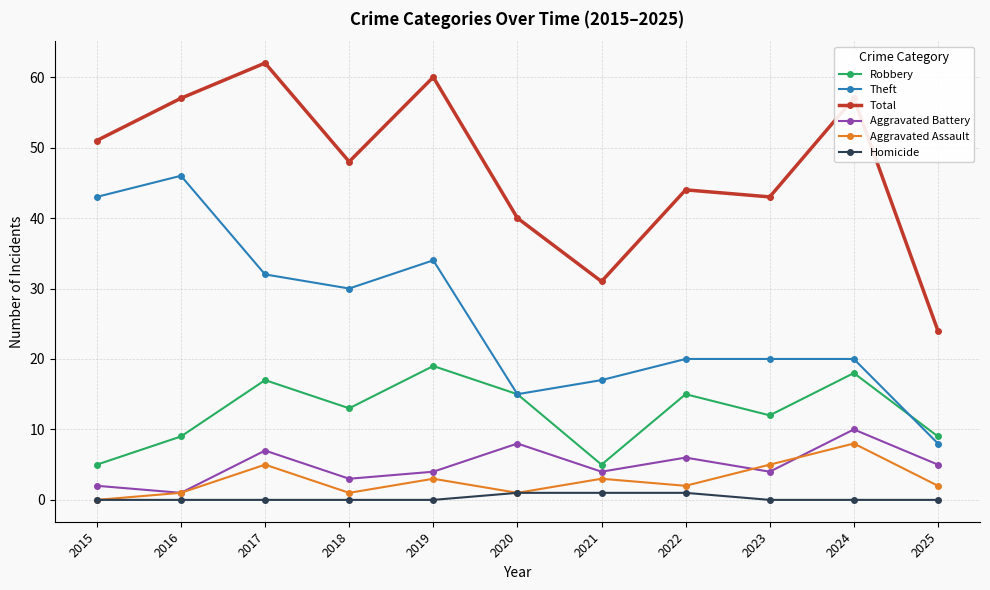

Reading left to right, list all the values displayed in this chart.

Robbery: 5	9	17	13	19	15	5	15	12	18	9
Theft: 43	46	32	30	34	15	17	20	20	20	8
Total: 51	57	62	48	60	40	31	44	43	57	24
Aggravated Battery: 2	1	7	3	4	8	4	6	4	10	5
Aggravated Assault: 0	1	5	1	3	1	3	2	5	8	2
Homicide: 0	0	0	0	0	1	1	1	0	0	0